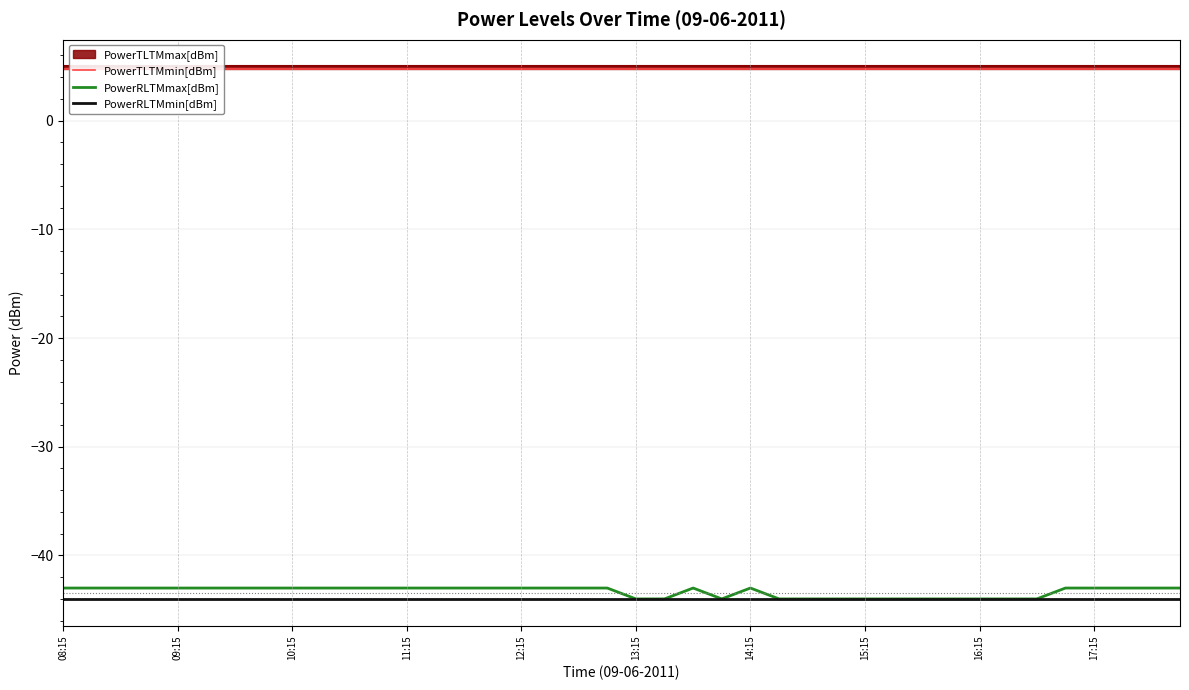

What is the lowest value of the PowerRLTMmin[dBm] series?

-44